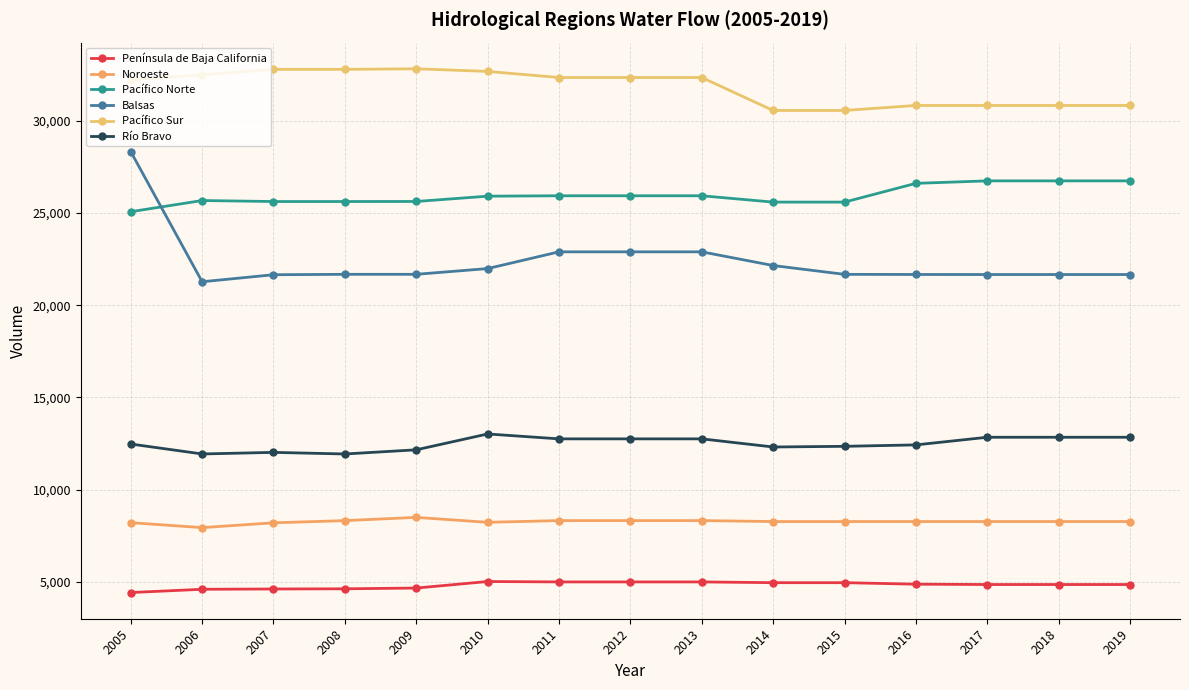

True or false: Noroeste and Pacífico Sur cross at least once.

False